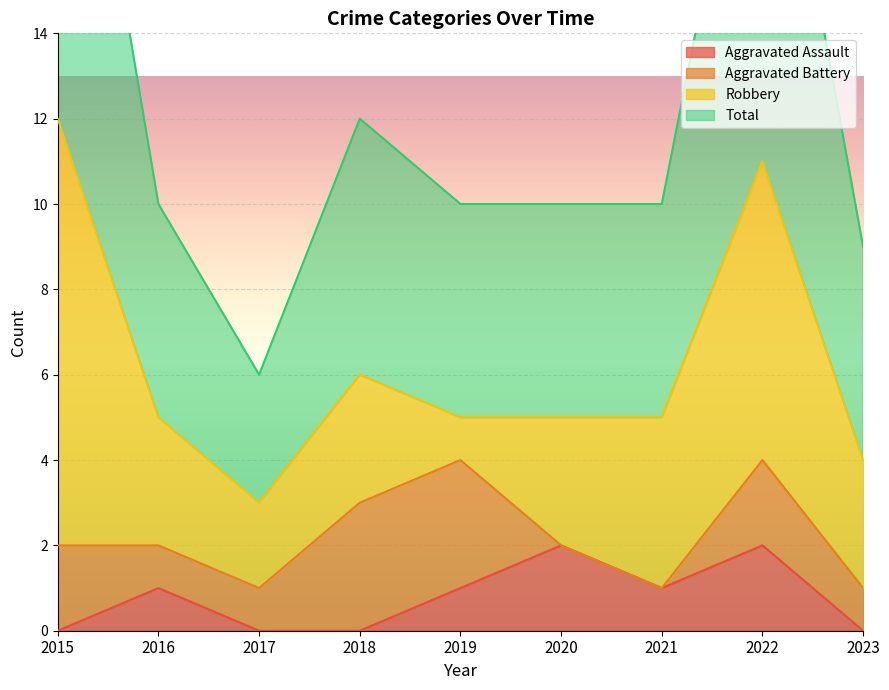

The value of Aggravated Assault at 2021 is 2. True or false?

False